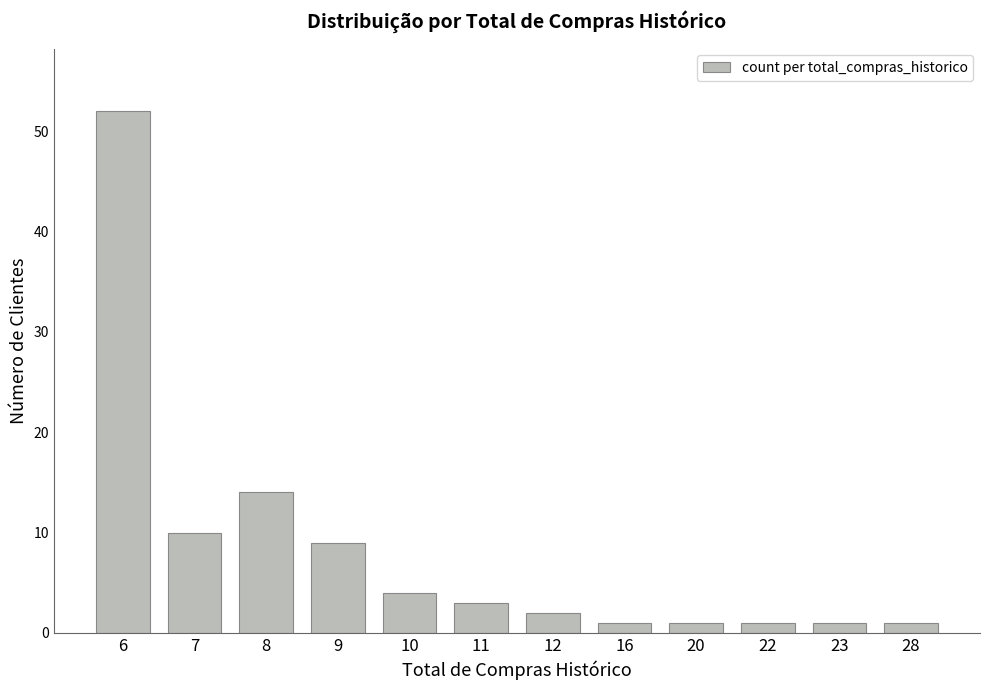

What is the change in value from 9 to 11?

-6